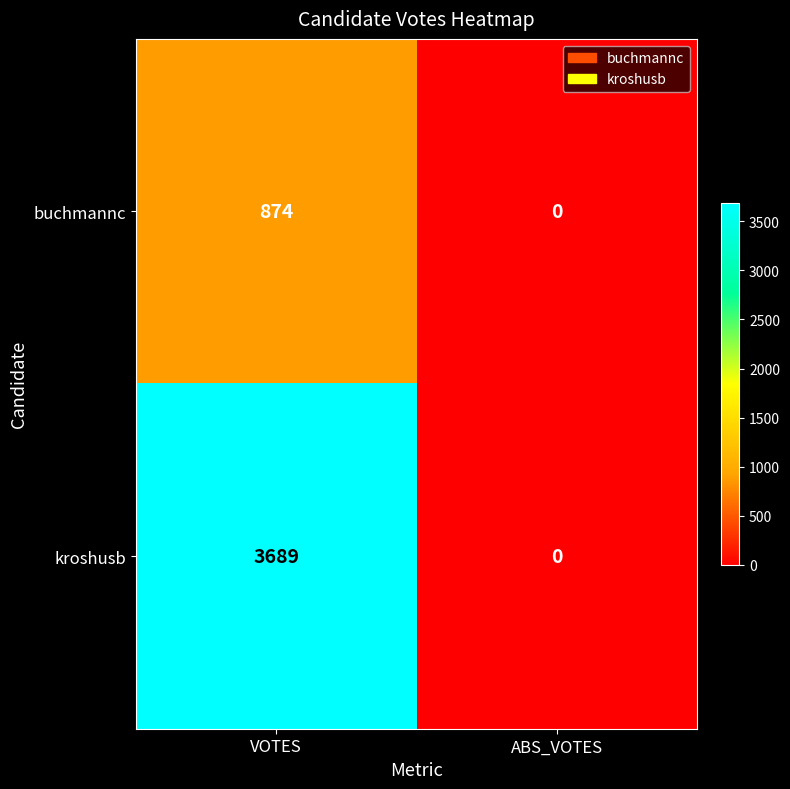

The buchmannc series shows 874 at VOTES. True or false?

True